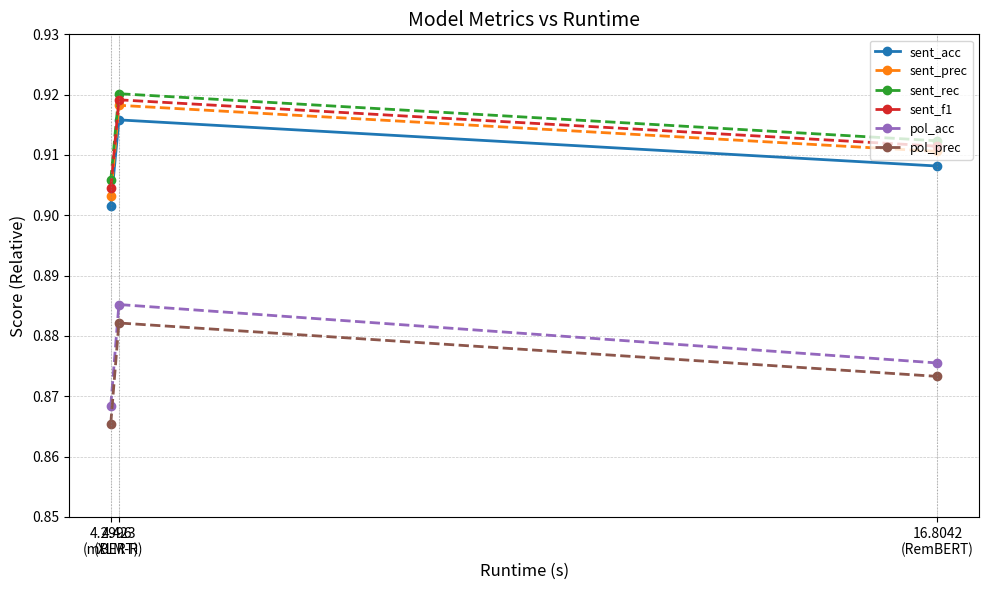

At how many categories does at least one series exceed 0?

3